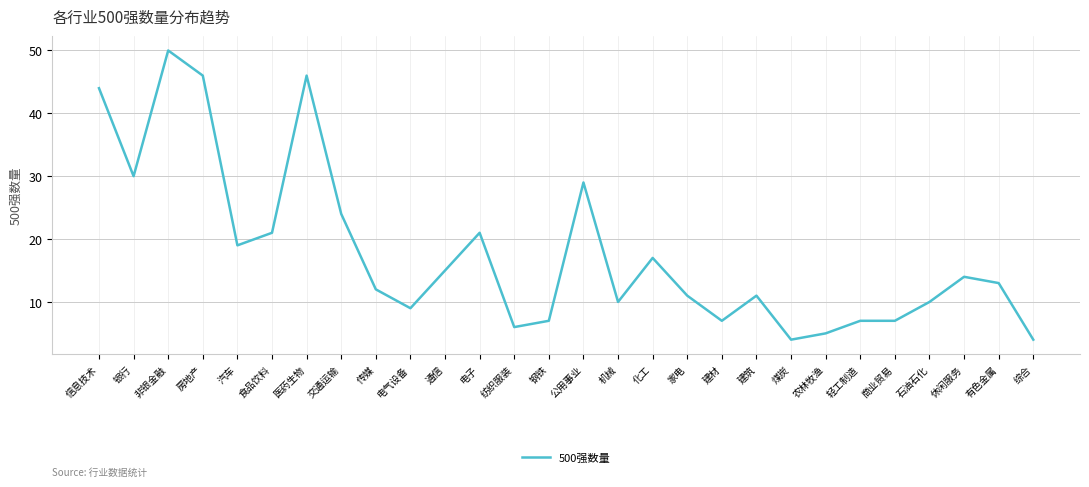

What is the change in value from 非银金融 to 电子?

-29